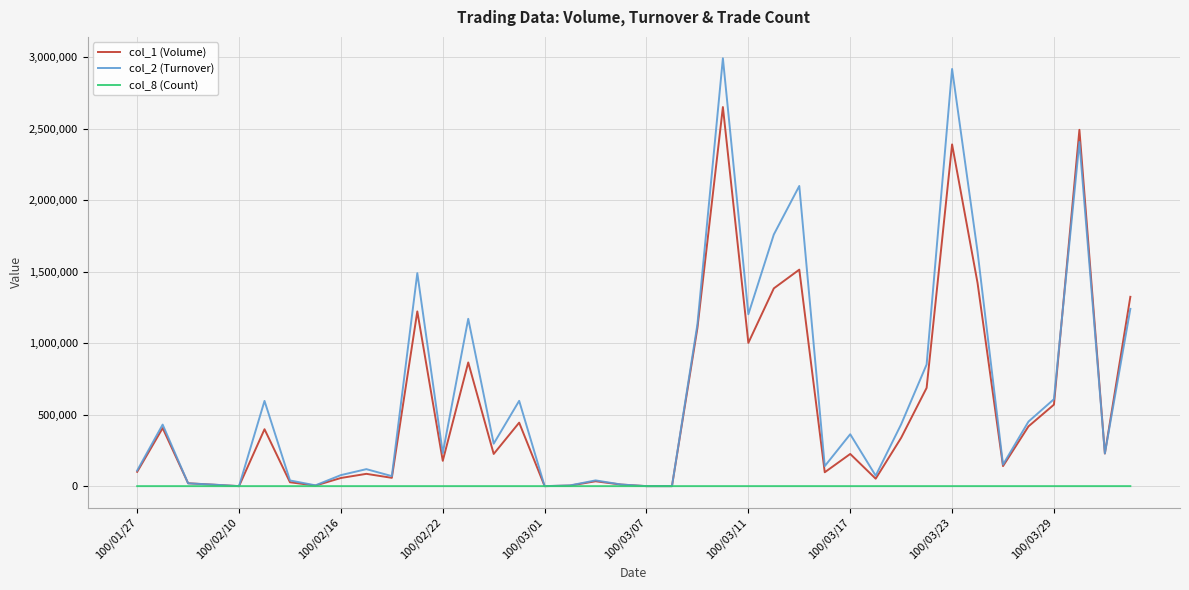

Does the chart display data point markers on the line(s)?

No